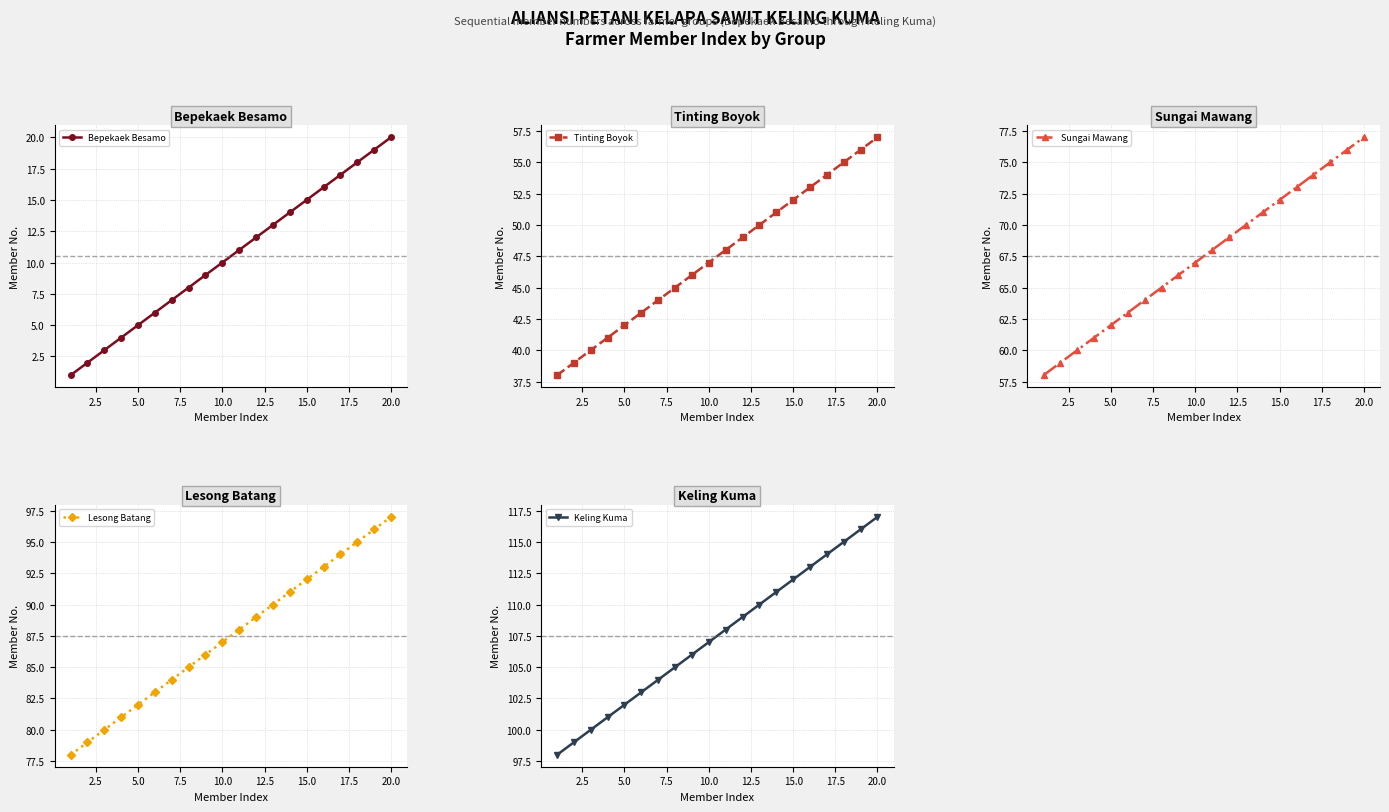

What is the highest value of the Bepekaek Besamo series?

20